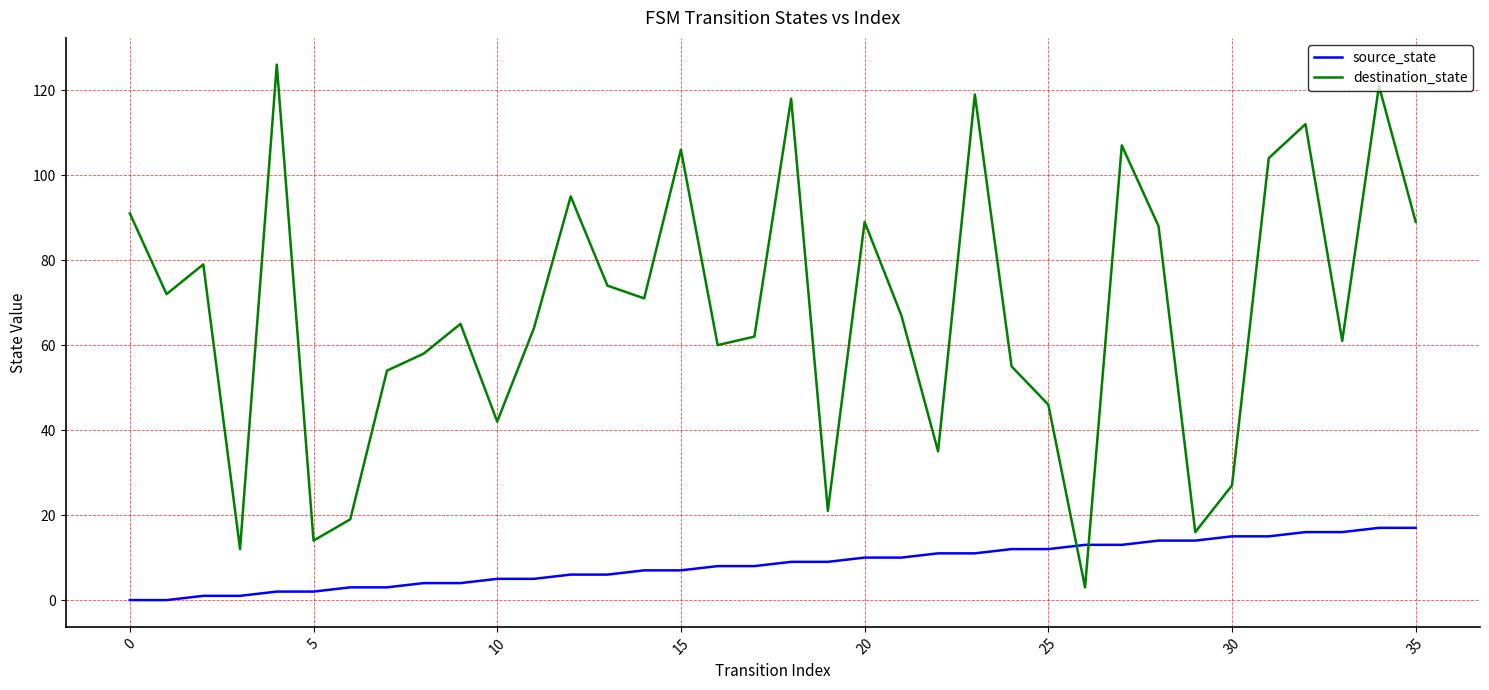

What is the difference between the maximum and minimum values in the destination_state series?

123